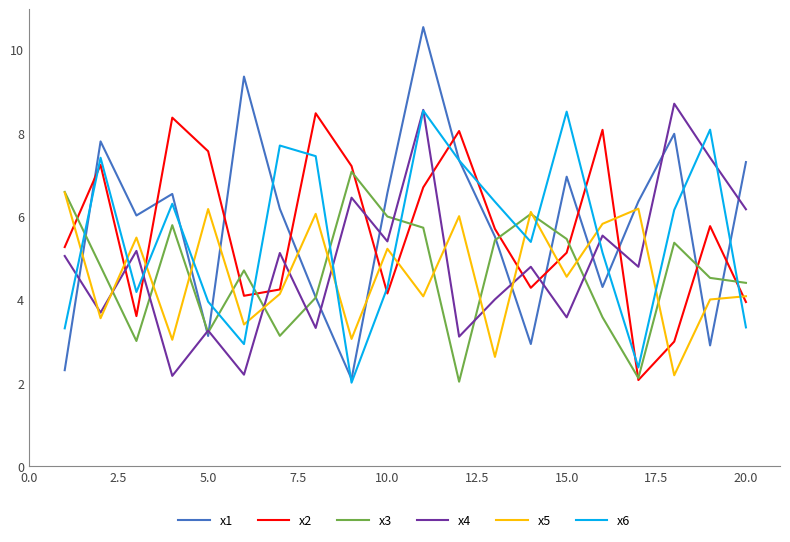

After their last crossing, which series has the higher values: x5 or x4?

x4